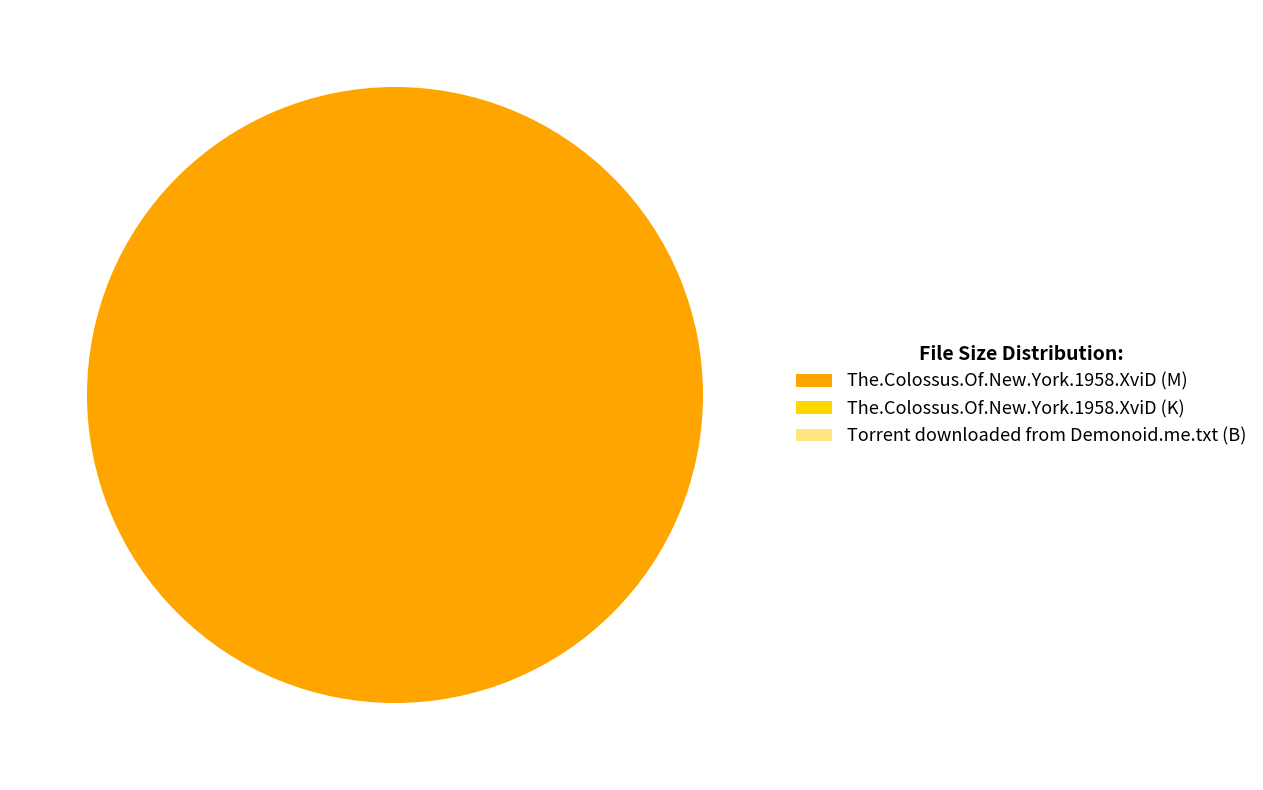

How many segments does this pie chart have?

3